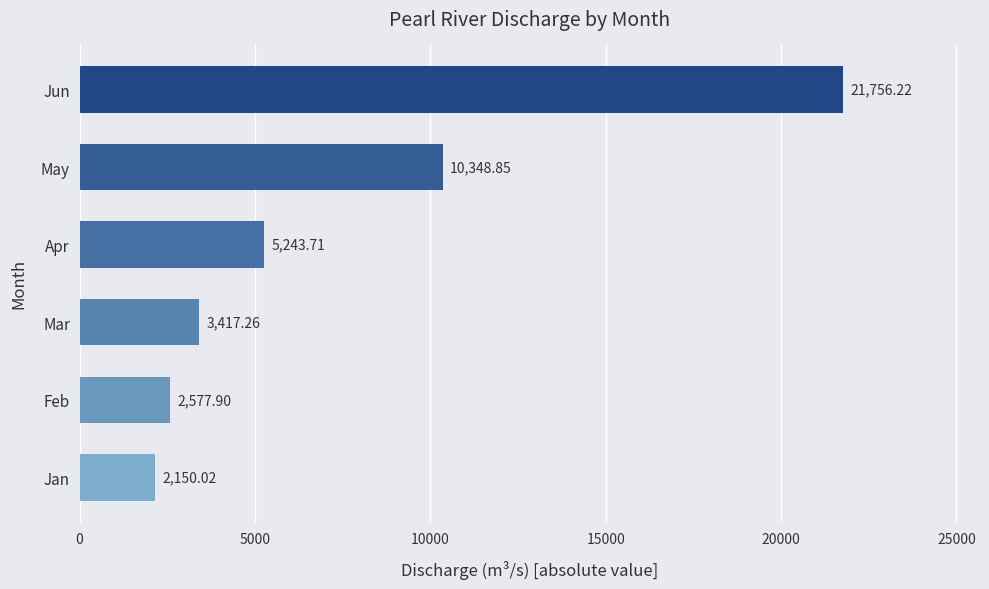

At which label is the value closest to 11953?

May